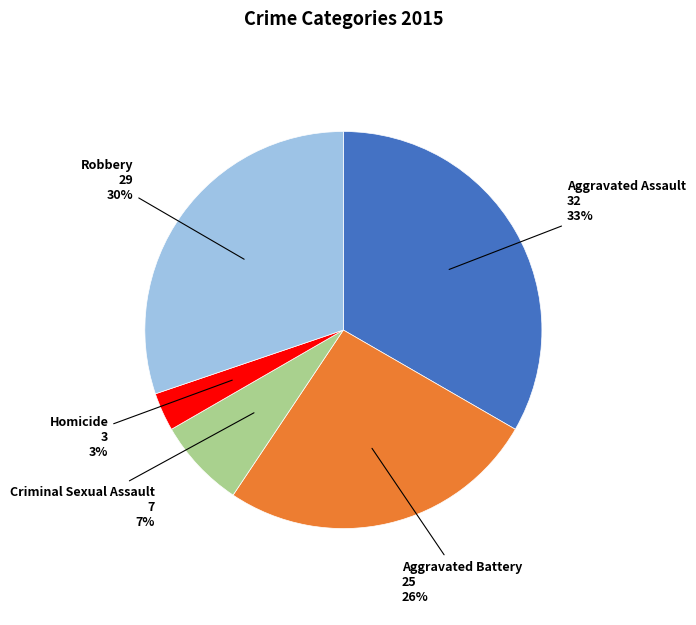

Rank the categories by value from lowest to highest.

Homicide, Criminal Sexual Assault, Aggravated Battery, Robbery, Aggravated Assault